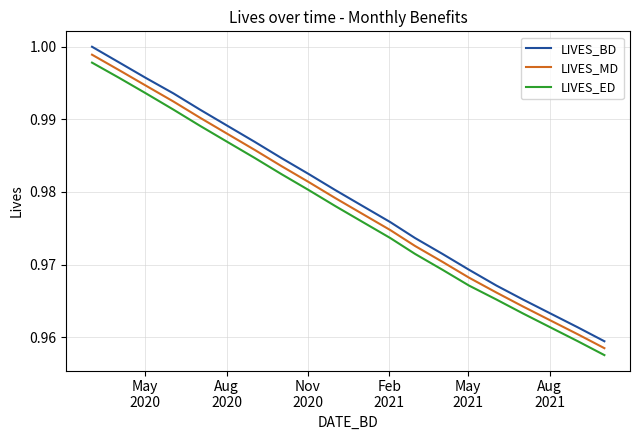

True or false: LIVES_ED and LIVES_BD intersect in this chart.

False